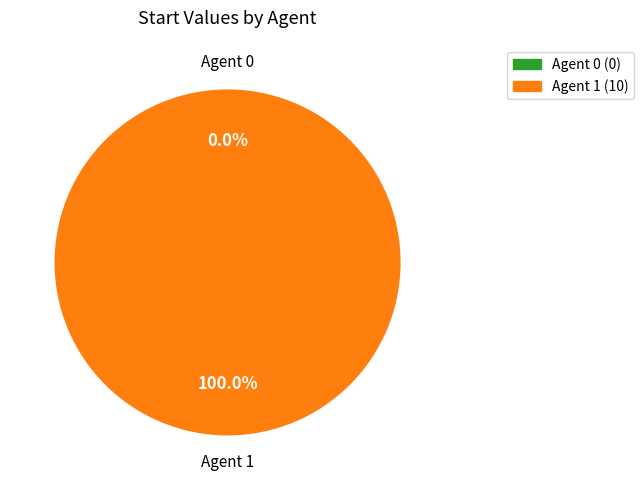

How many slices are in this pie chart?

2